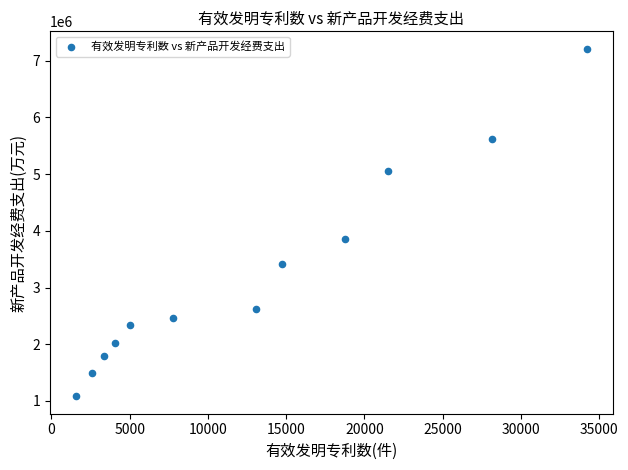

What is the average Y value?

3249359.2